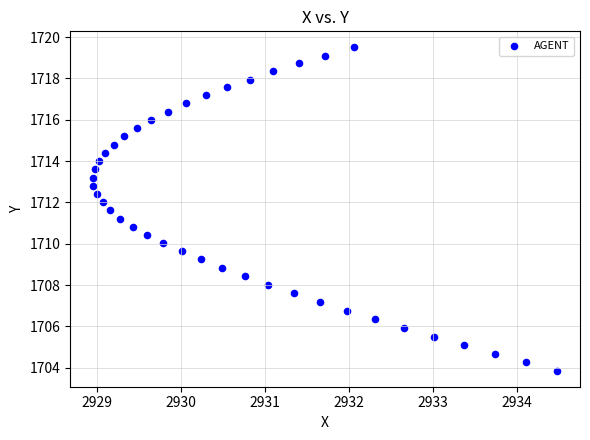

What is the range of X values (max minus min)?

5.5